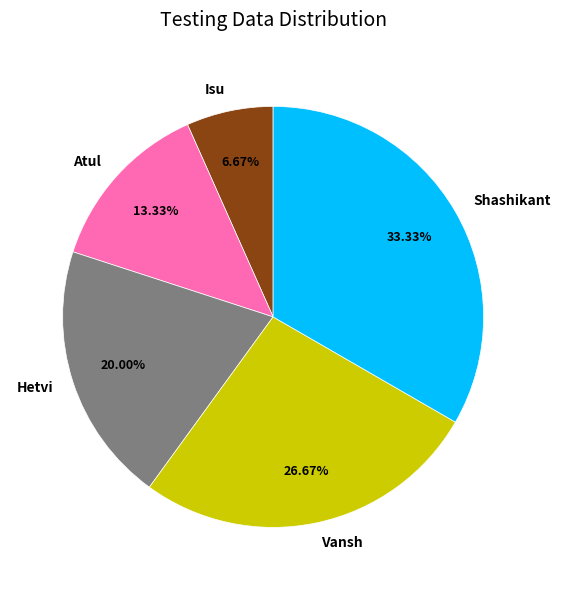

To the nearest percent, what portion does Shashikant represent?

33%